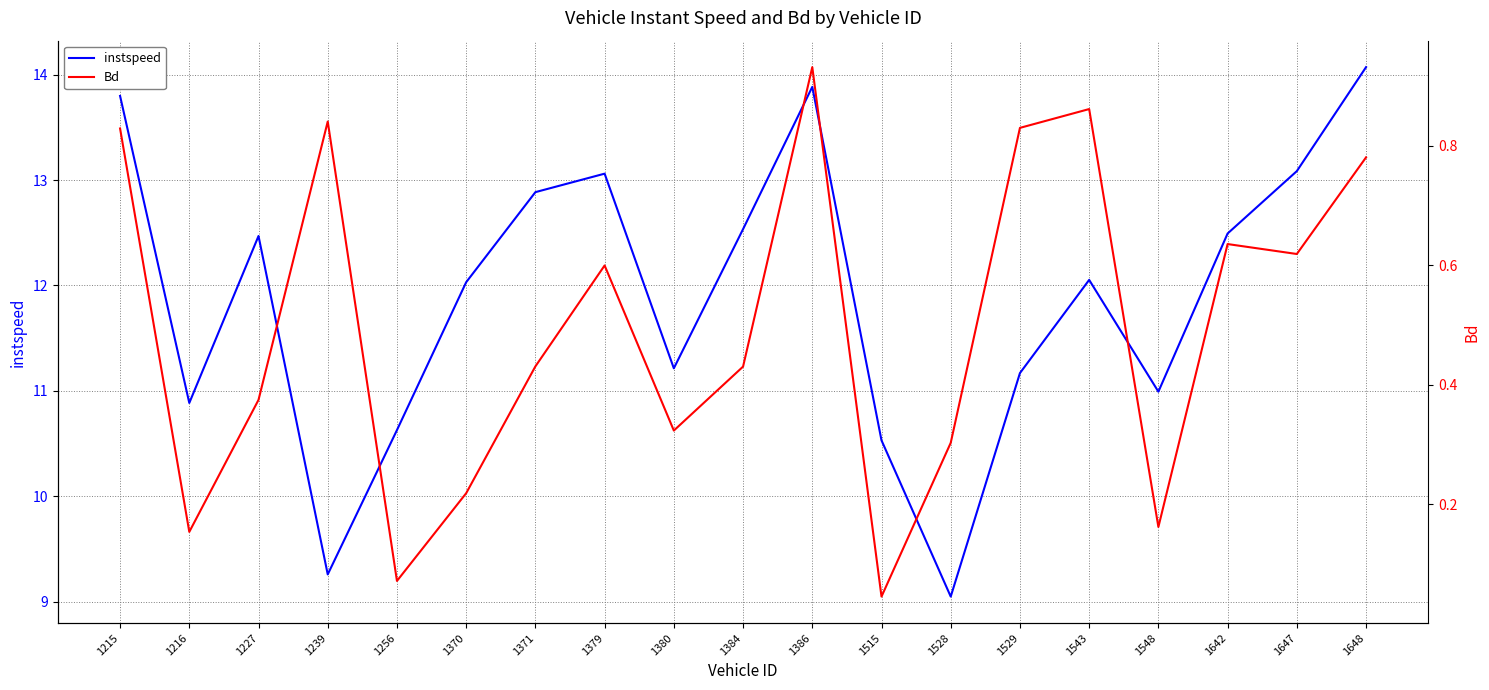

What is the sum of all instspeed values?

226.1